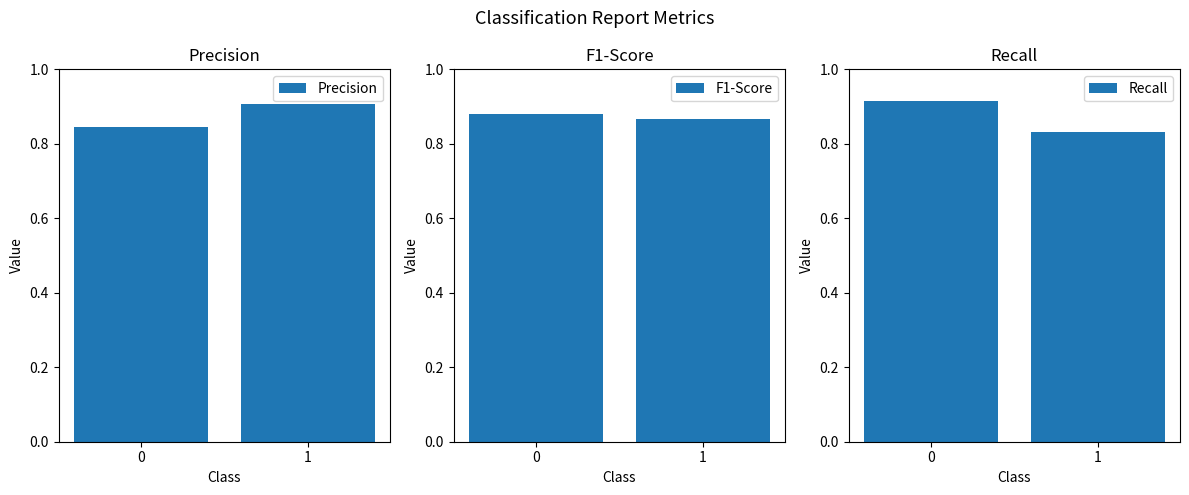

What are all the series names shown in the legend?

Precision, F1-Score, Recall